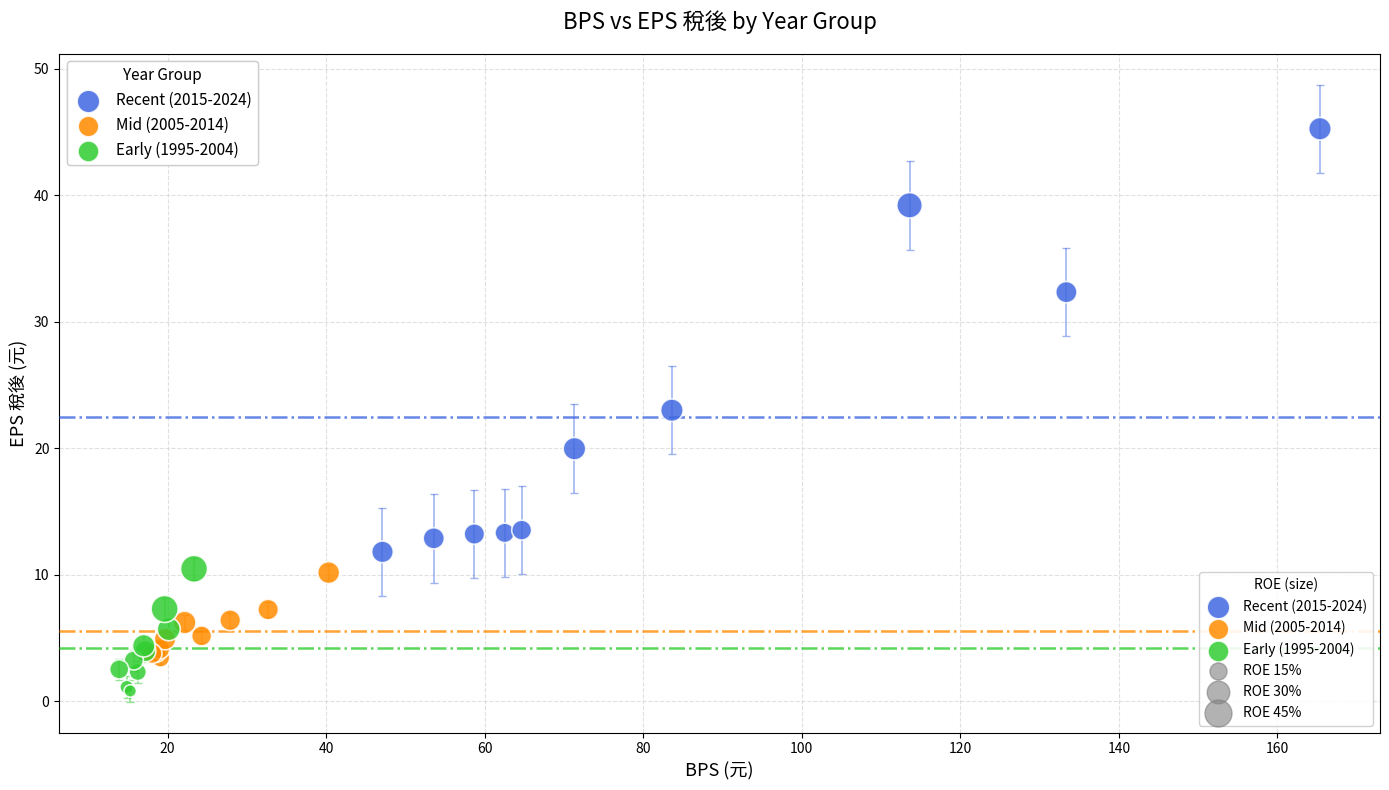

Which series has the largest Y range (max minus min)?

Recent (2015-2024)